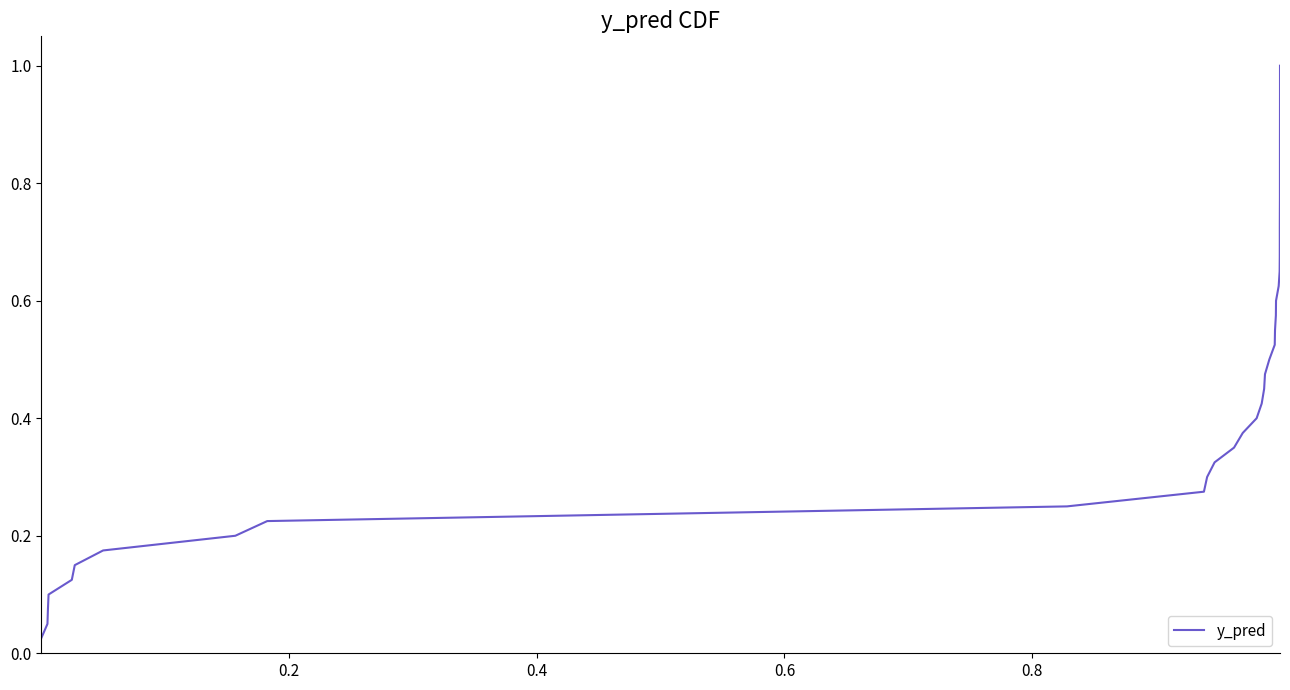

What is the maximum value shown in the chart?

1.0